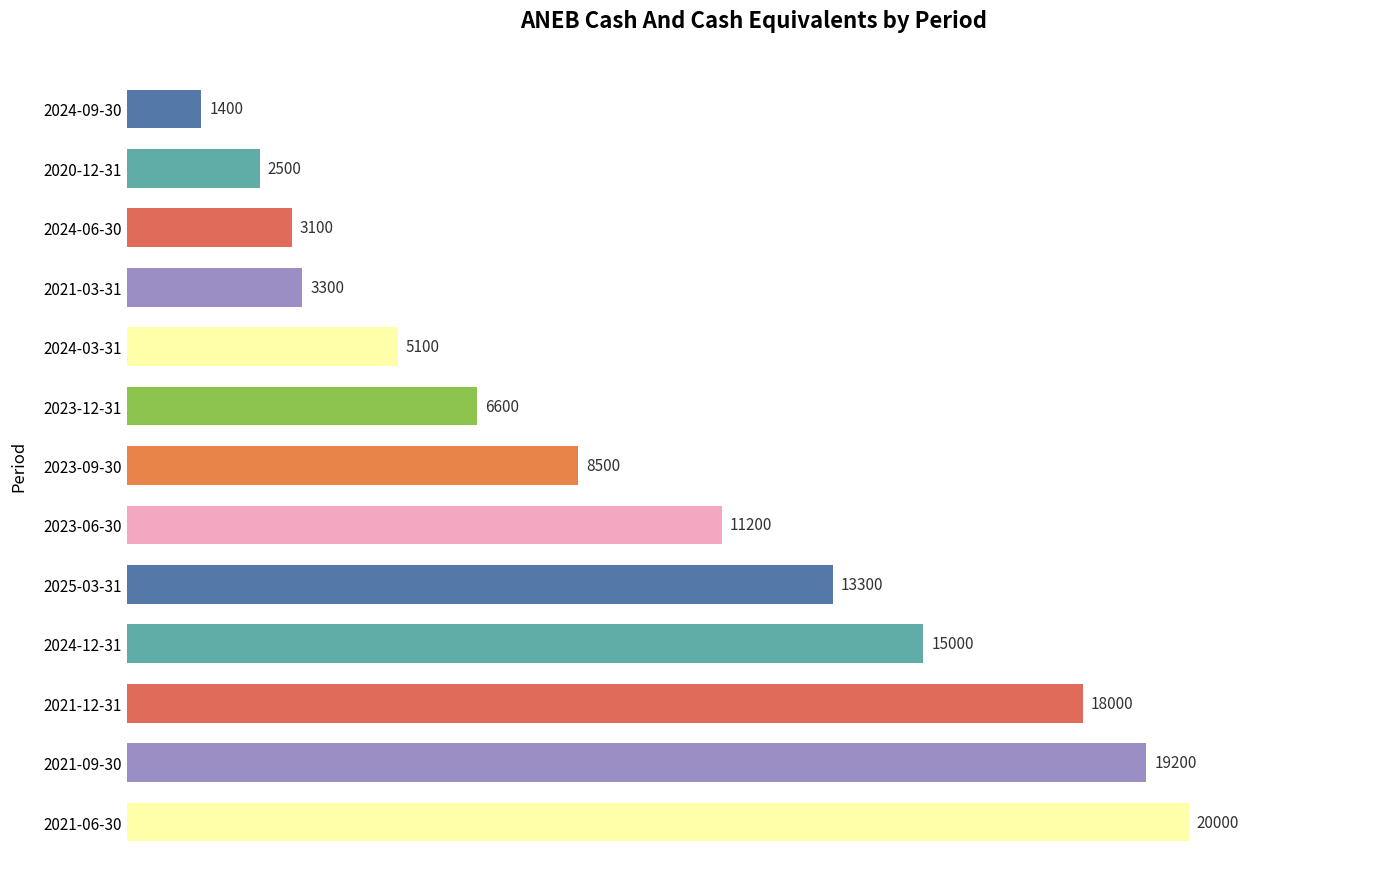

Is it true that the value at 2021-06-30 is 20000?

True